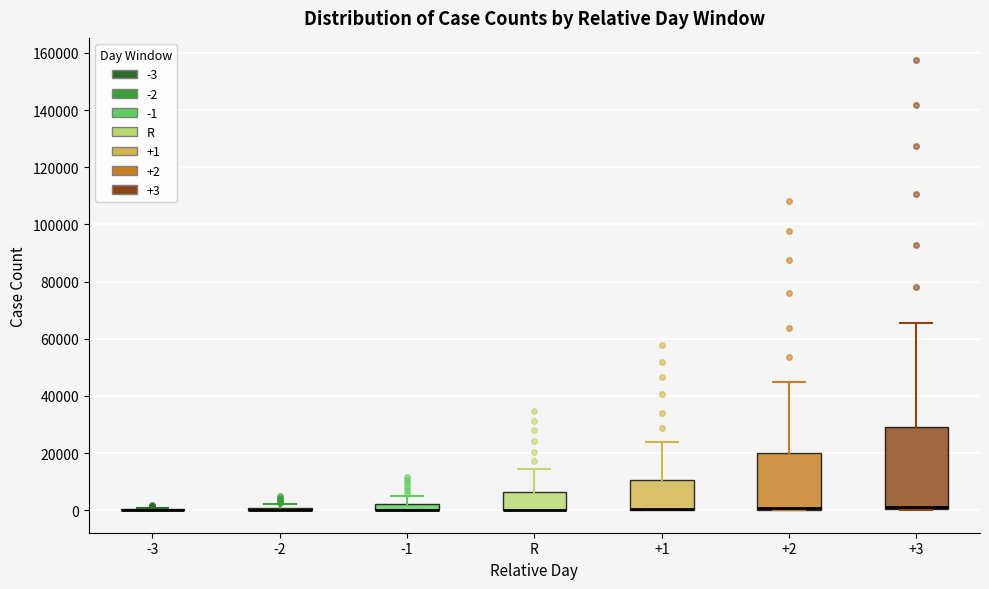

Which box is the tallest, from its lower edge to its upper edge?

+3